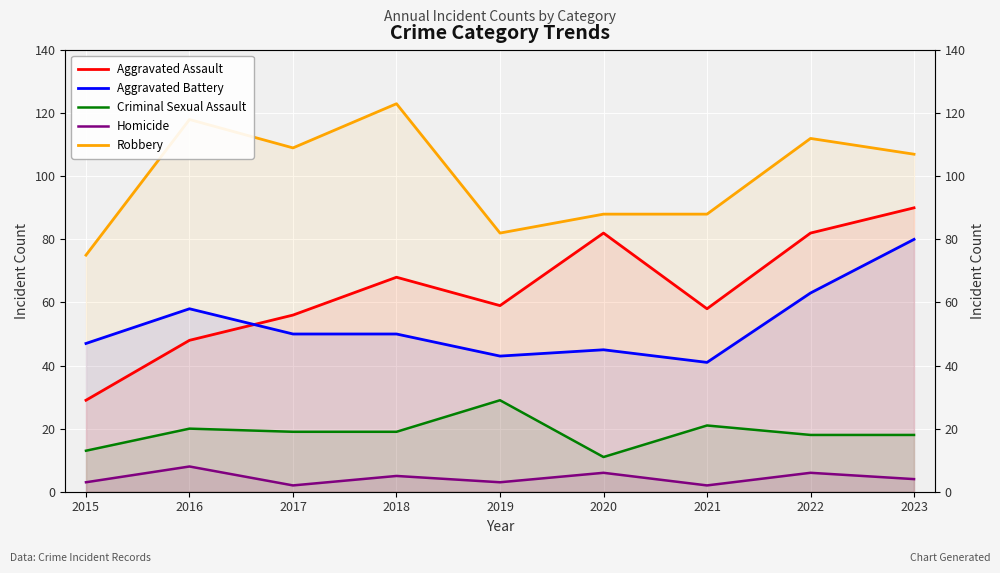

True or false: Homicide has more than 2 interior local peaks.

True